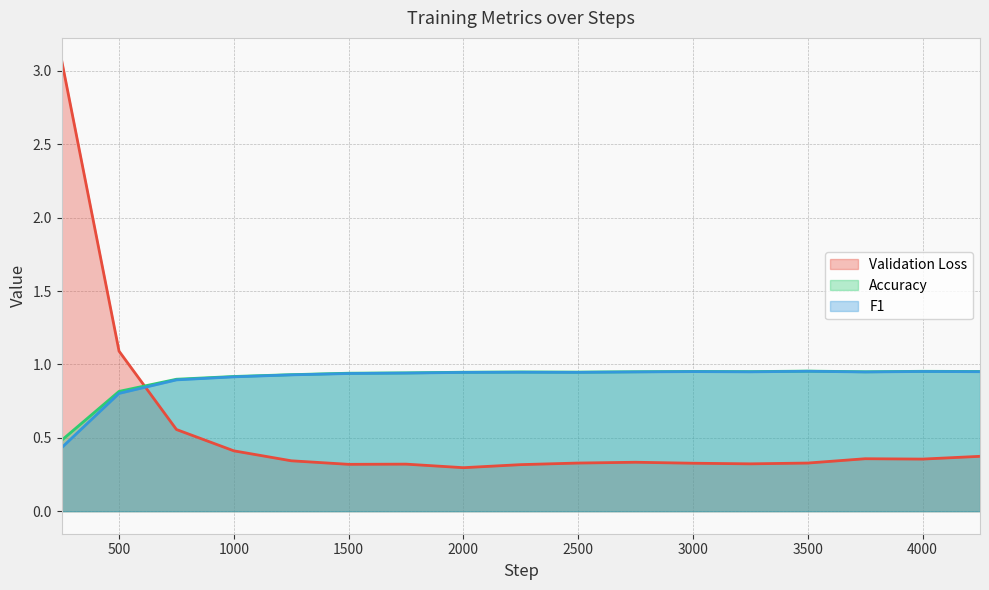

What is the greatest value displayed?

3.1